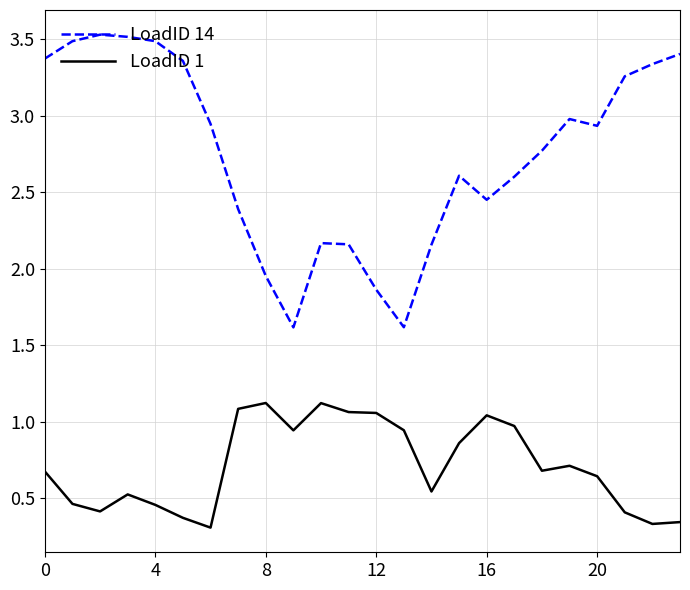

Rank the series by their average value, from lowest to highest.

LoadID 1, LoadID 14